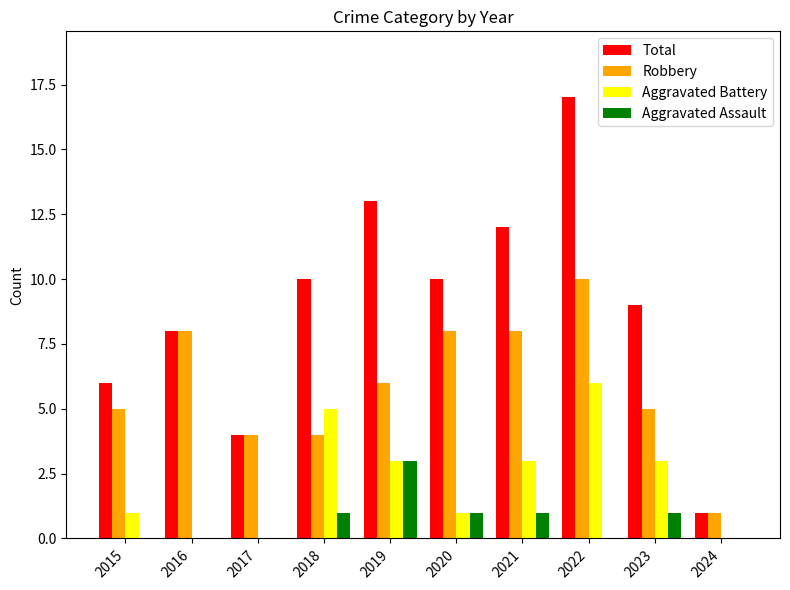

Is the value of Robbery at 2021 greater than the value of Aggravated Battery at 2021?

Yes